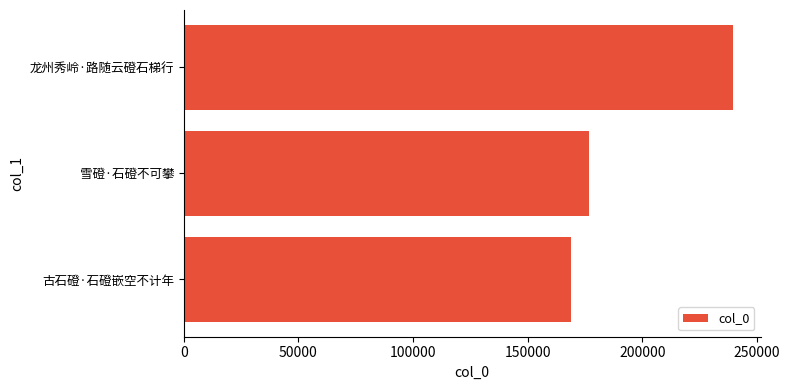

Count the number of categories in the chart.

3